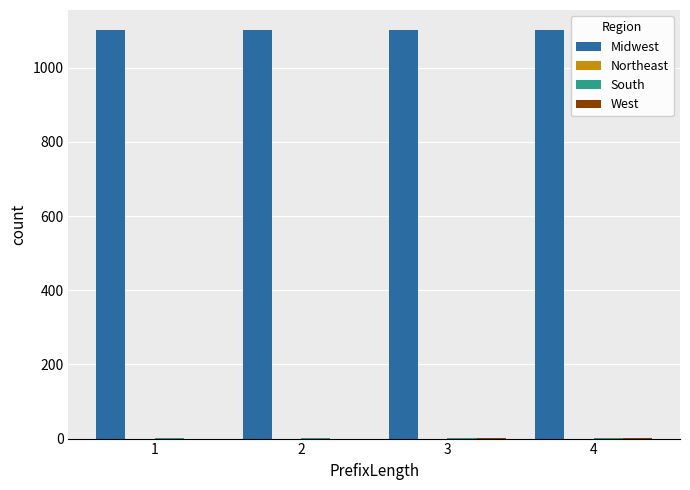

What is the maximum value shown in the chart?

1101